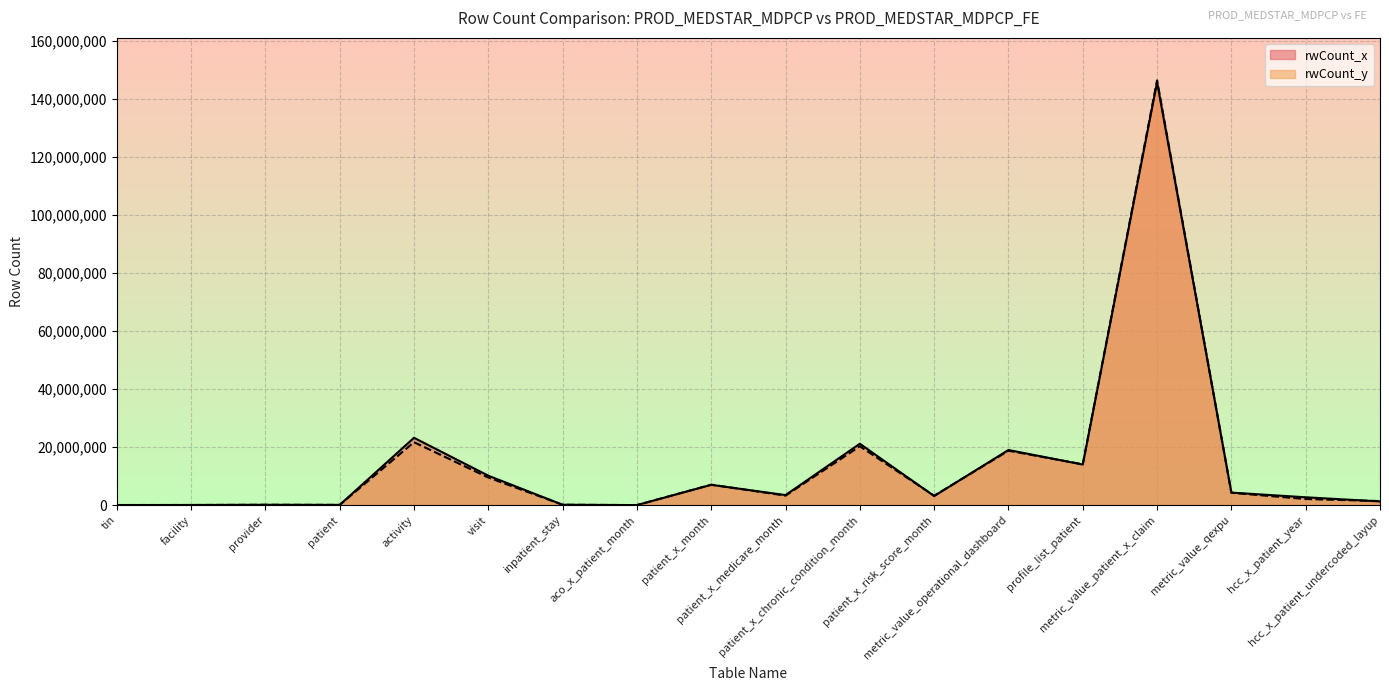

How many intersections are there between rwCount_y and rwCount_x?

6